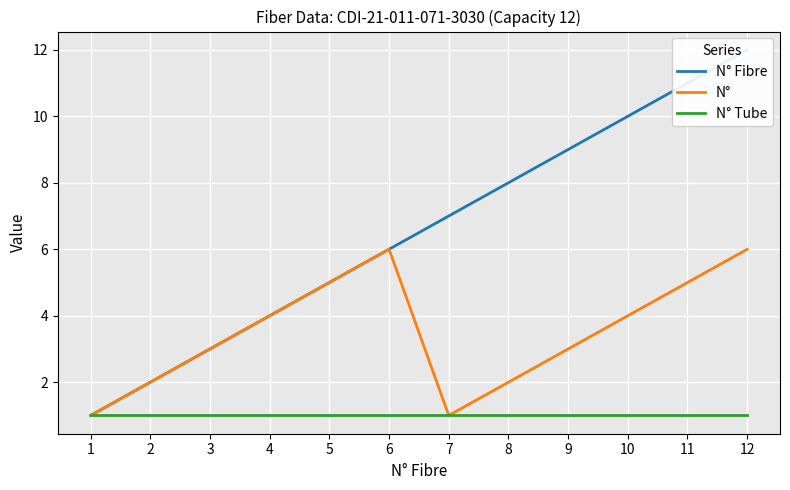

What is the smallest value displayed?

1